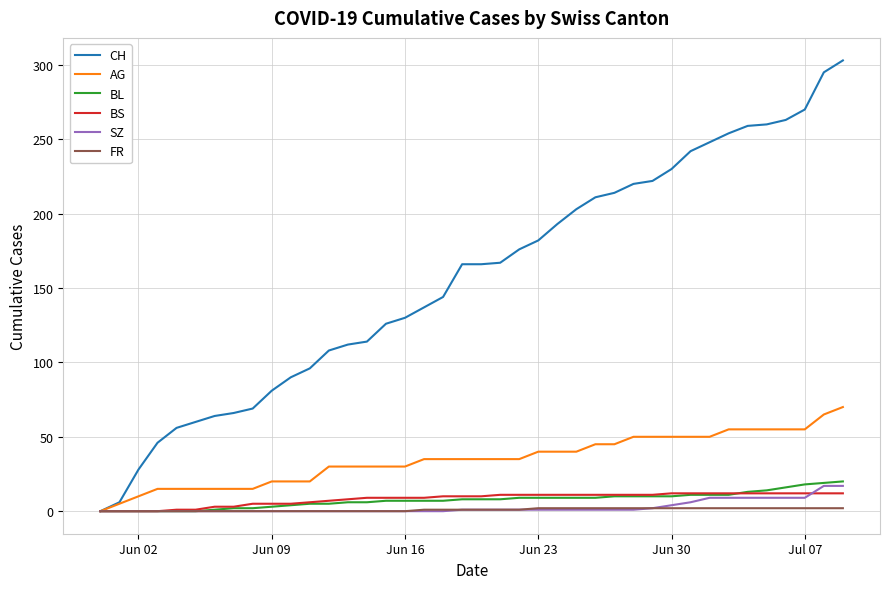

What is the greatest value displayed?

303